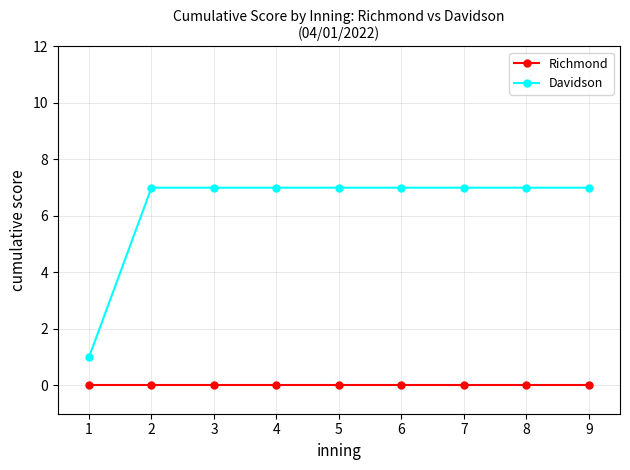

At how many categories does at least one series exceed 6?

8